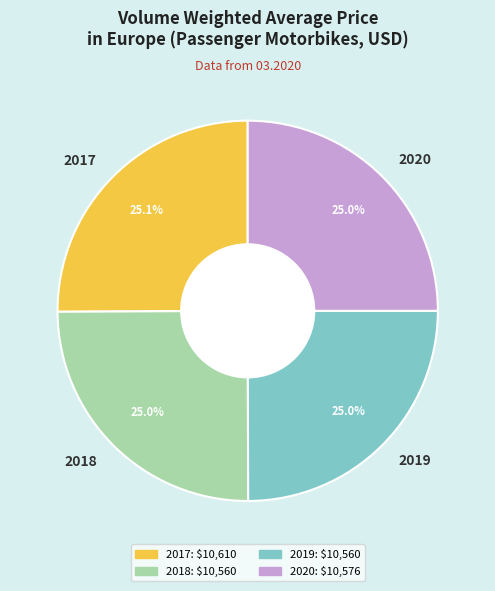

True or false: 2019 accounts for 25% of the total.

True